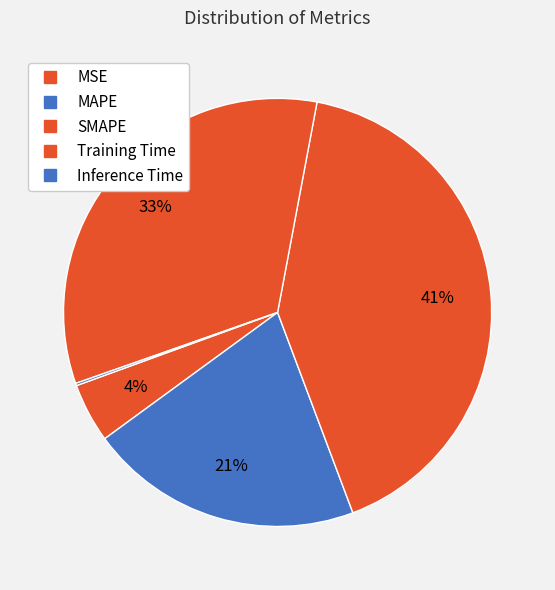

True or false: MAPE accounts for 27% of the total.

False